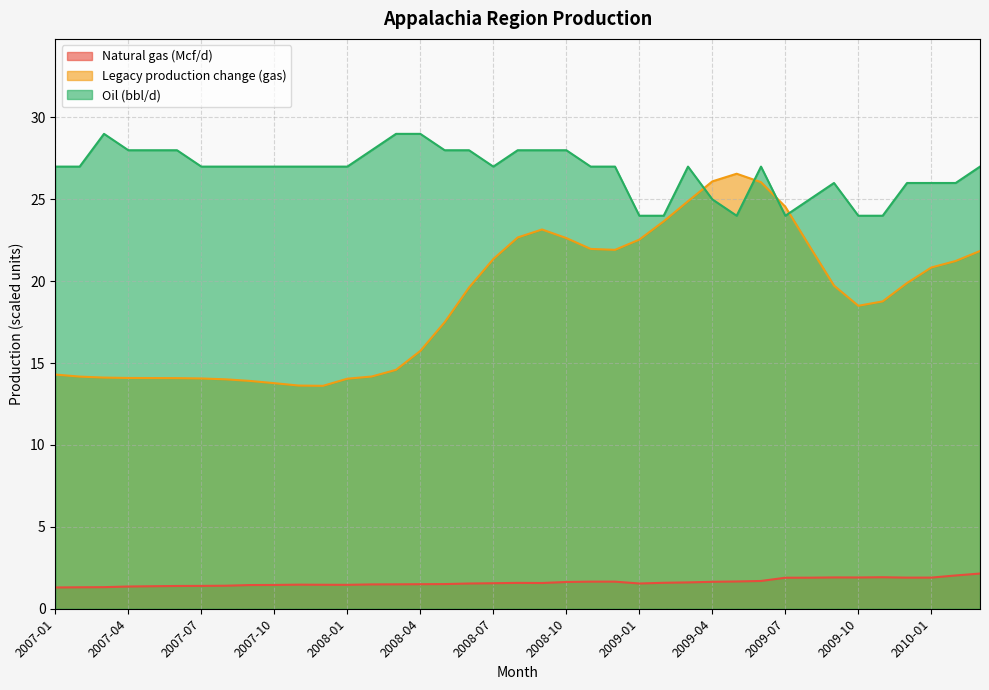

The value of Oil (bbl/d) at 2009-07 is 37.3. True or false?

False